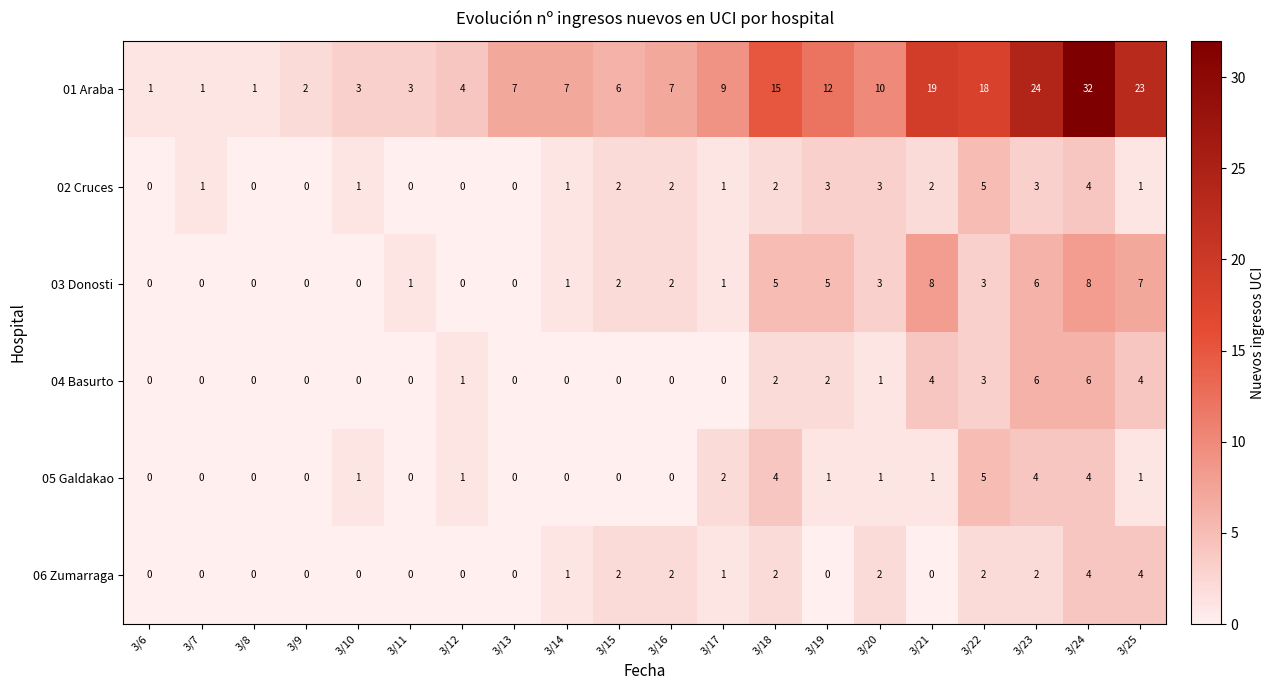

What is the difference between the highest and lowest values at 3/22?

16